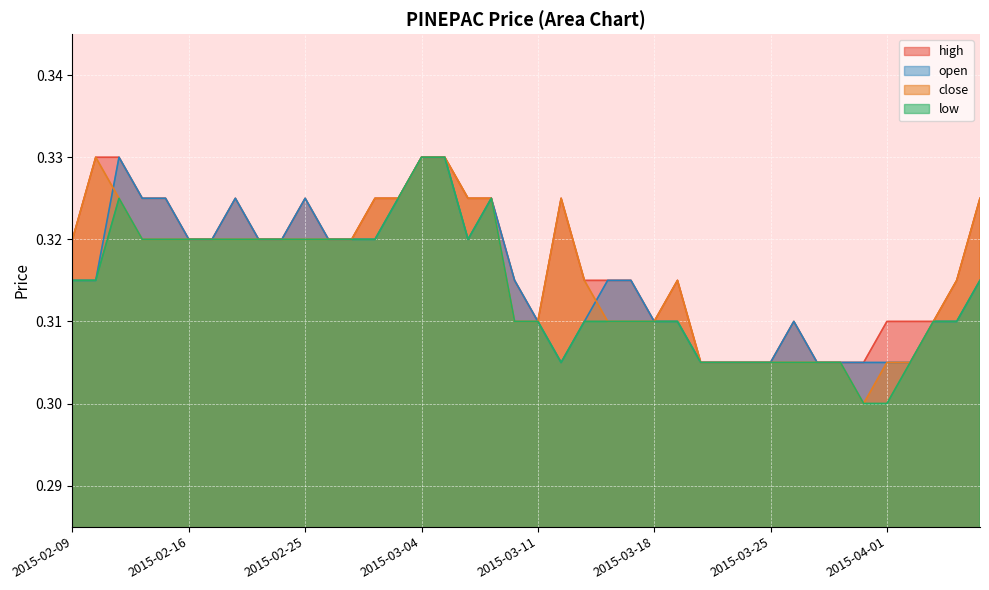

Which series has the largest total across all categories?

high